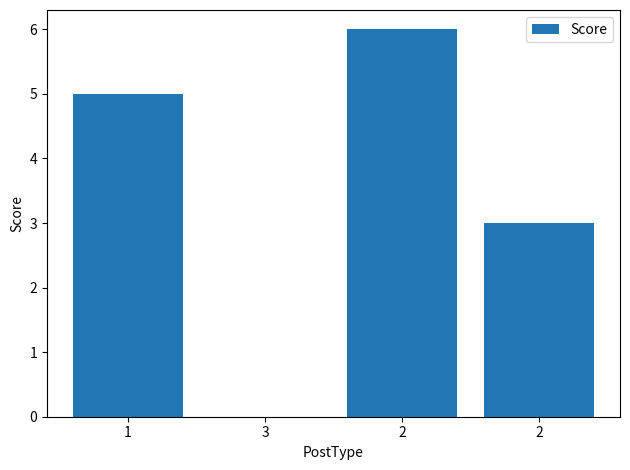

What is the change in value from 3 to 2?

+3